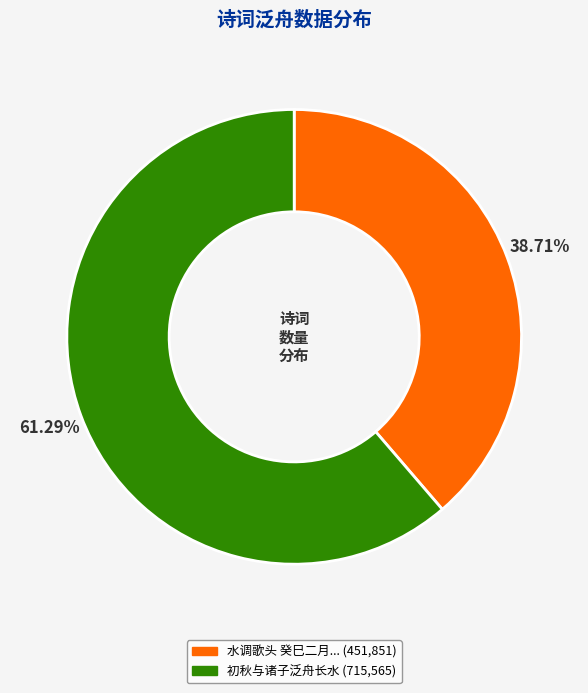

Is there a majority slice in this chart?

Yes